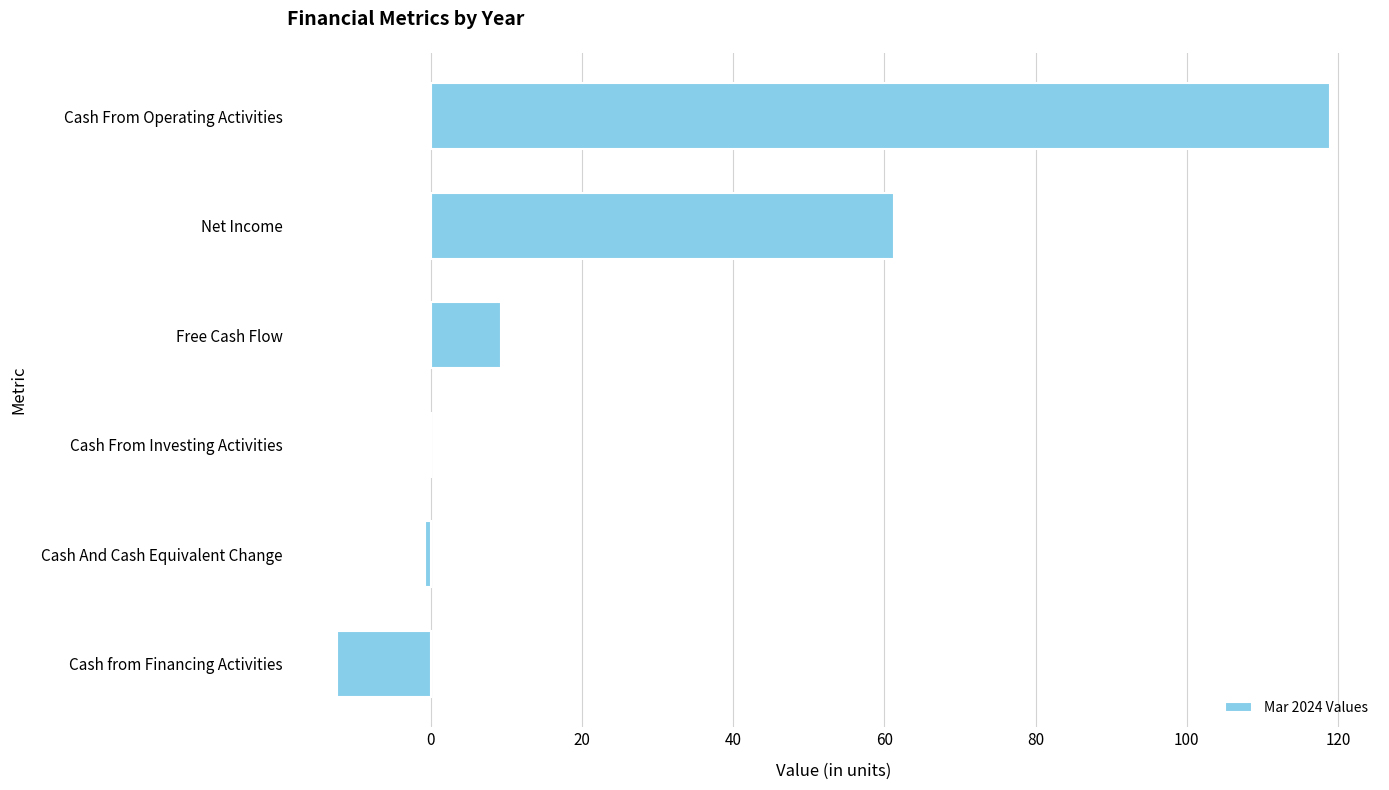

What value does the data have at Net Income?

61.3